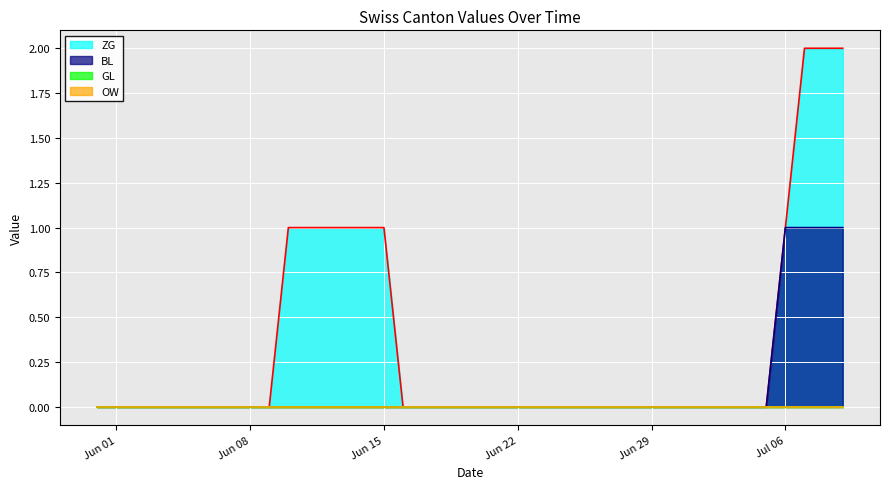

How many lines are shown in the chart?

4